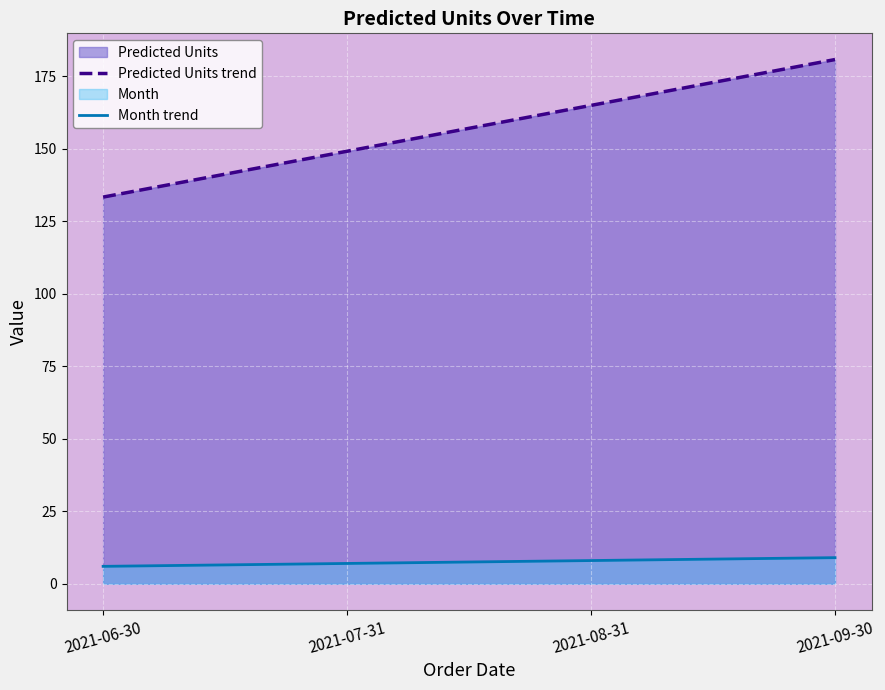

How many lines are shown in the chart?

2